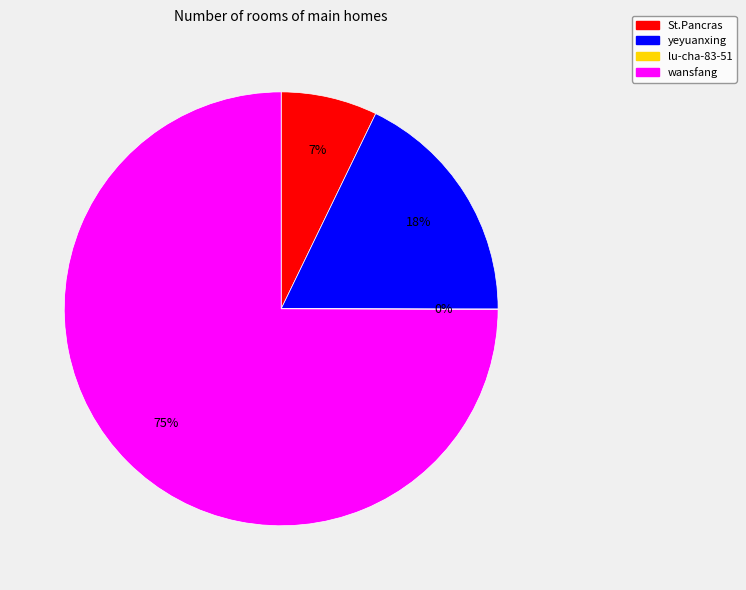

Combined, do St.Pancras and wansfang account for over 50%?

Yes